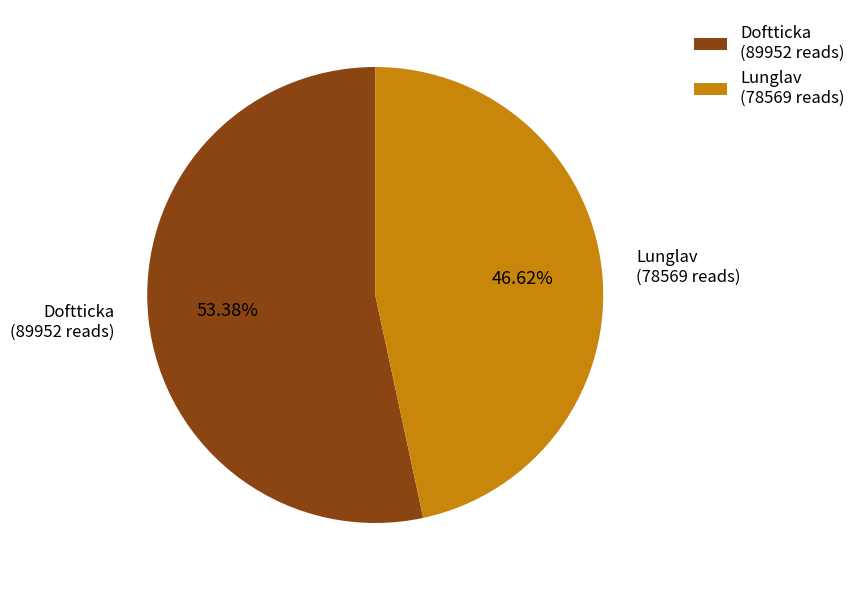

Do Lunglav (78569 reads) and Doftticka (89952 reads) together represent more than half of the pie?

Yes